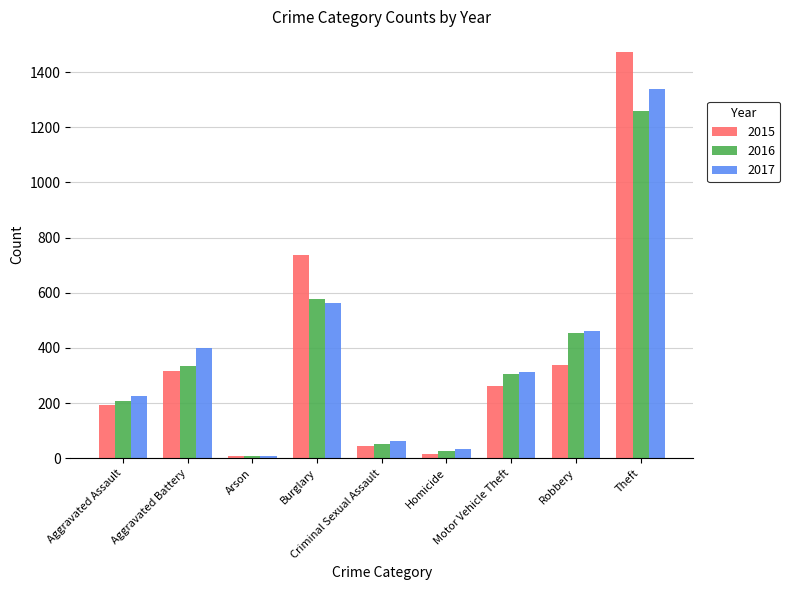

How many bars are there in each group?

3